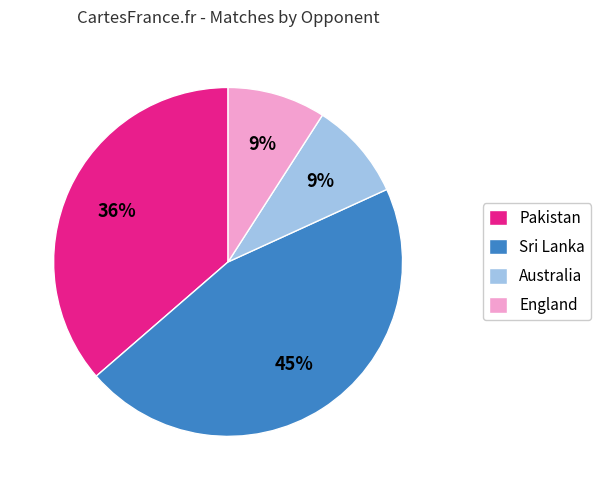

To the nearest percent, what is the difference between the Pakistan and Sri Lanka slice percentages?

9%